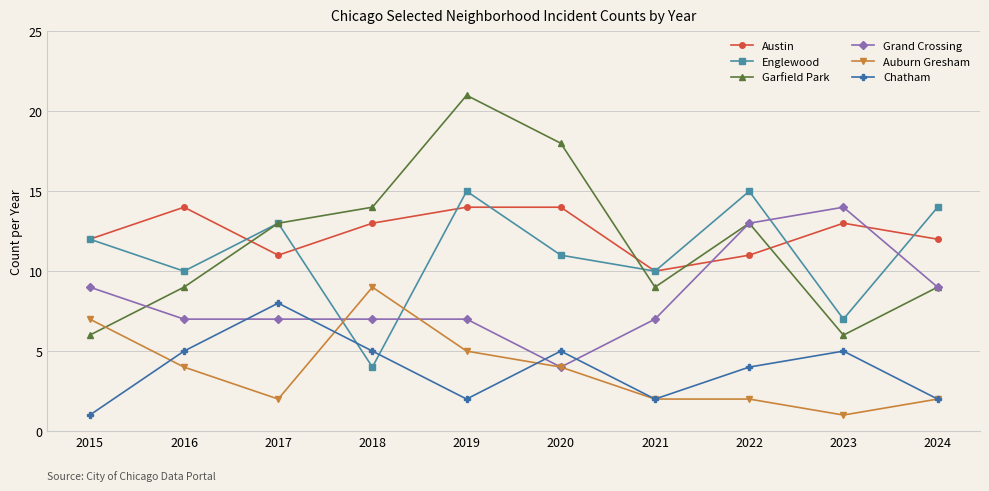

True or false: Garfield Park has a value of 29 at 2020.

False